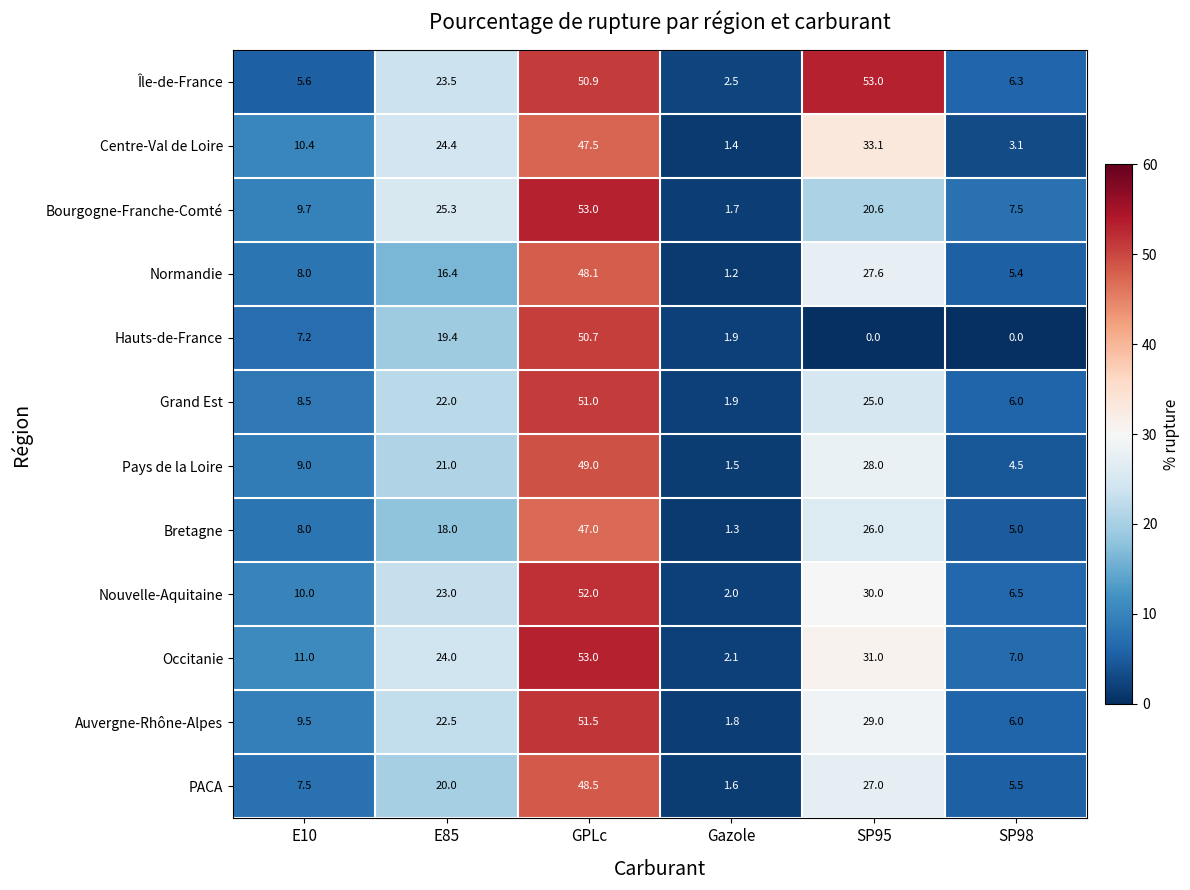

Which category has the lowest value in the Pays de la Loire series?

Gazole